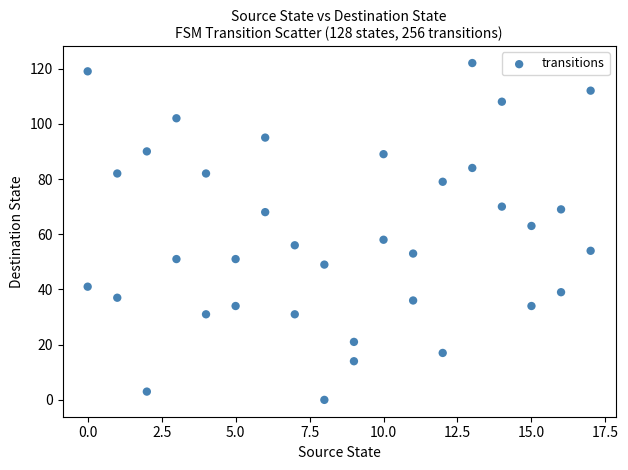

What is the range of Y values (max minus min)?

122